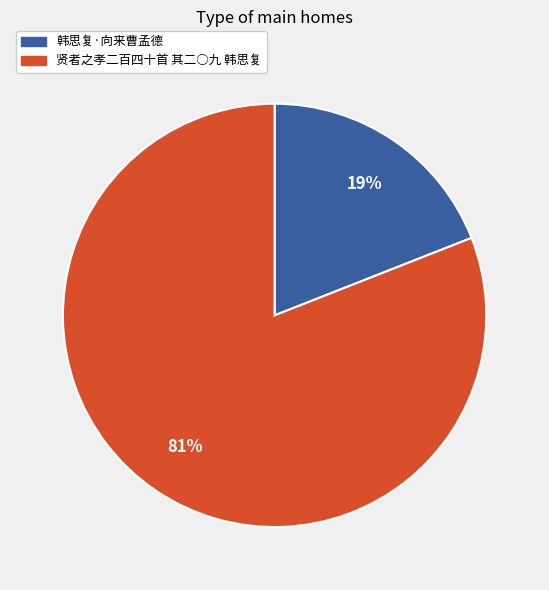

Is the sum of 韩思复·向来曹孟德 and 贤者之孝二百四十首 其二○九 韩思复 greater than half?

Yes